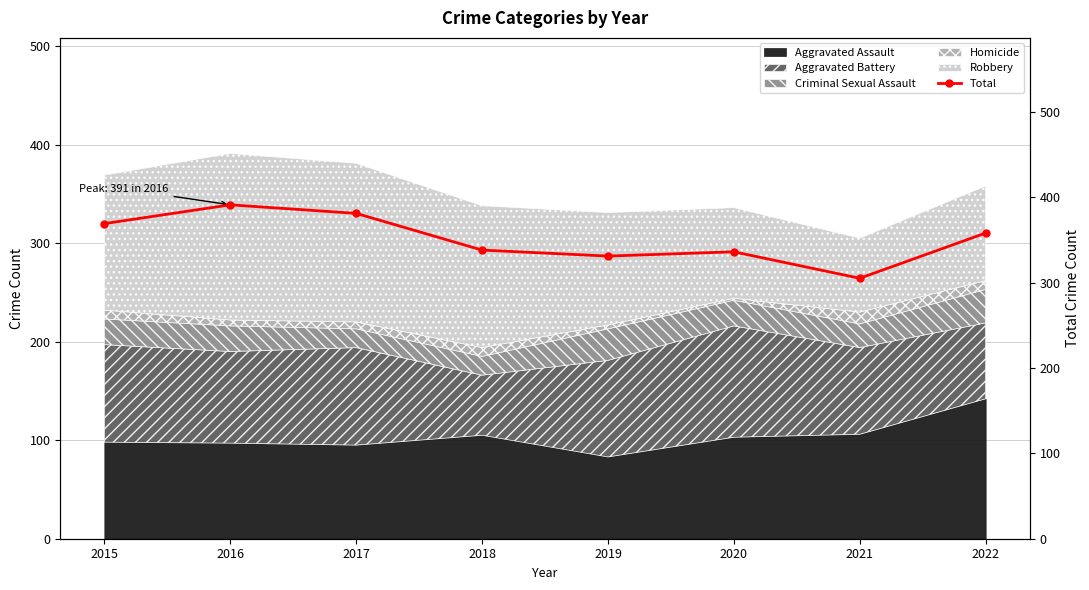

Where does the data first go above 358?

2015